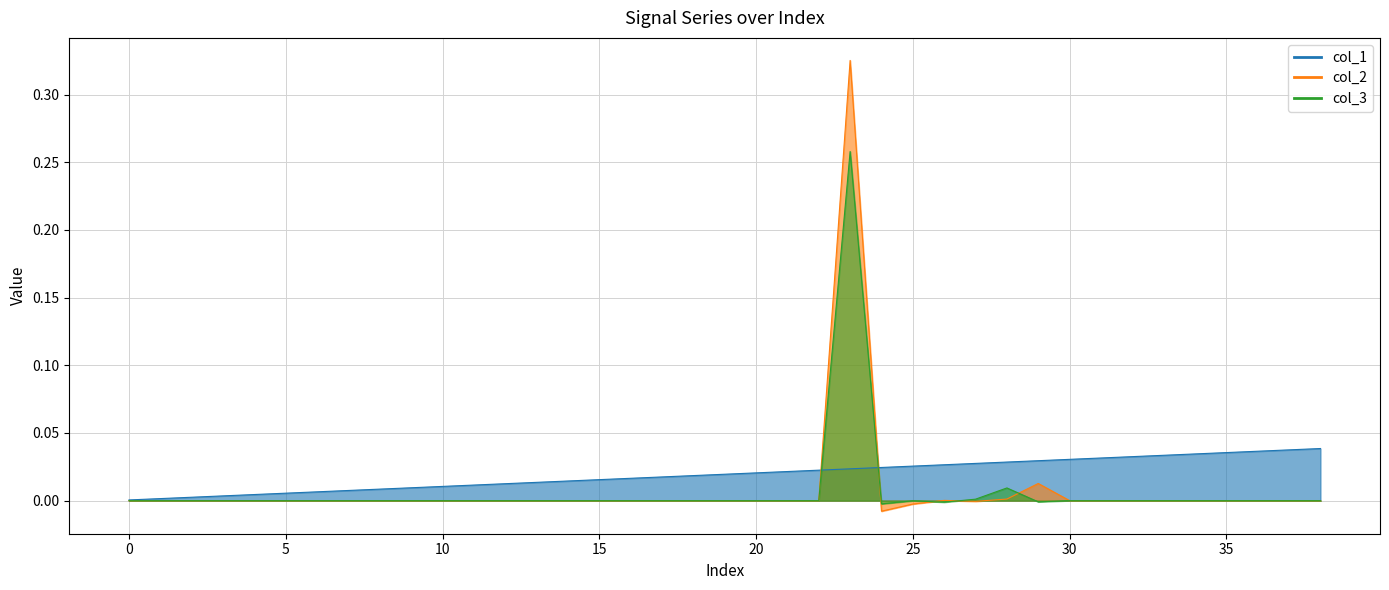

What are all the series names shown in the legend?

col_1, col_2, col_3